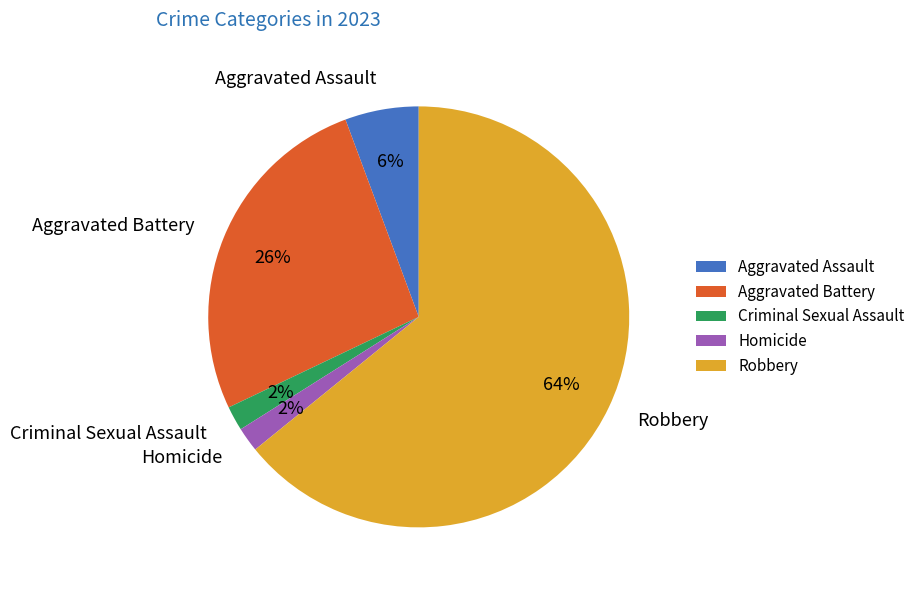

To the nearest percent, what is the difference between the Aggravated Battery and Robbery slice percentages?

38%